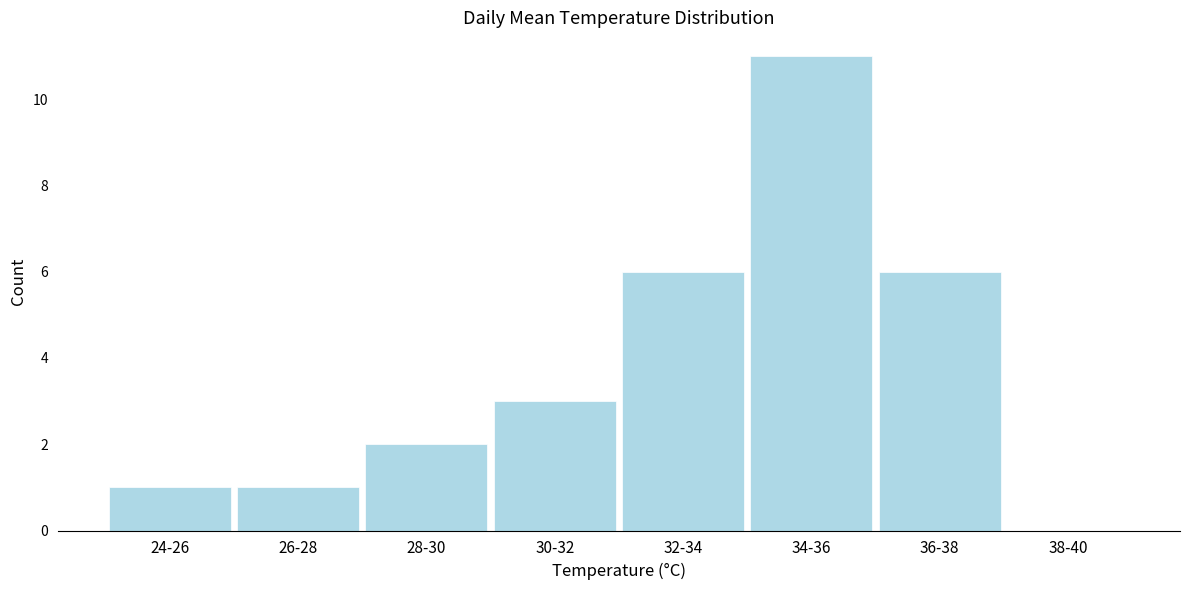

Reading left to right, transcribe all the data shown in this chart.

24-26=1	26-28=1	28-30=2	30-32=3	32-34=6	34-36=11	36-38=6	38-40=0